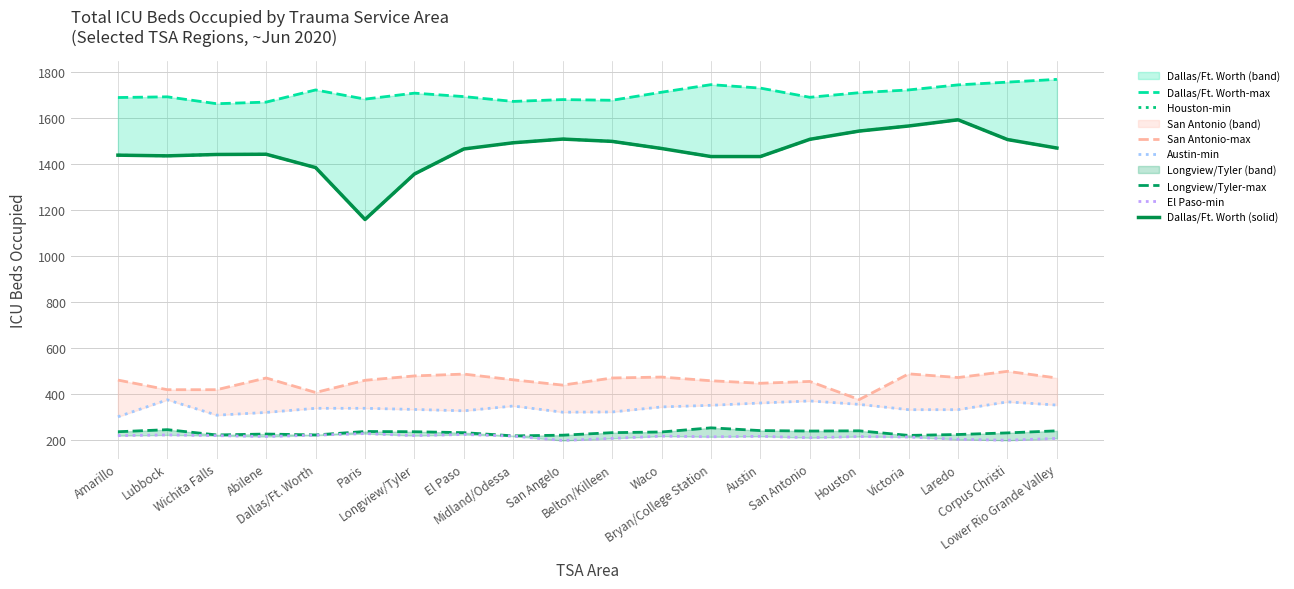

What is the sum of the San Antonio values at Corpus Christi and Austin?

946